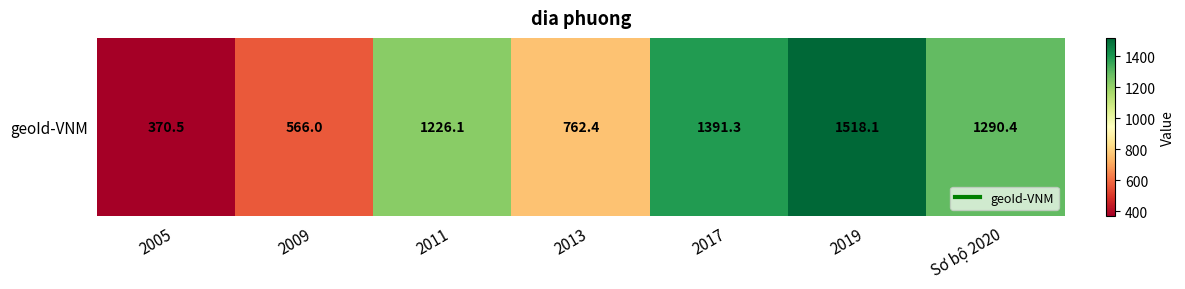

What is the change in value from 2005 to 2009?

+195.5